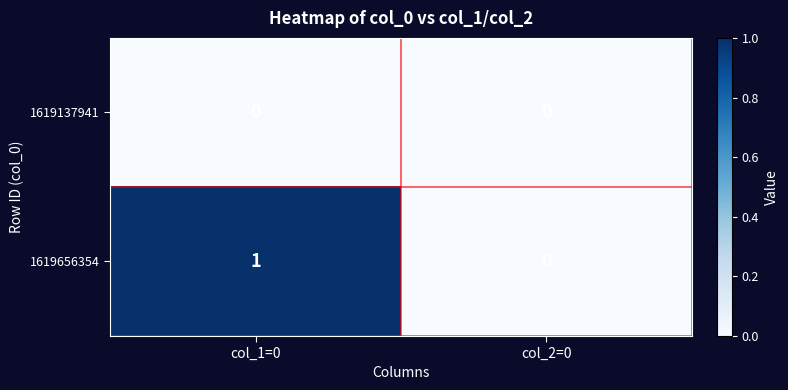

Which series has the widest spread of values?

1619656354